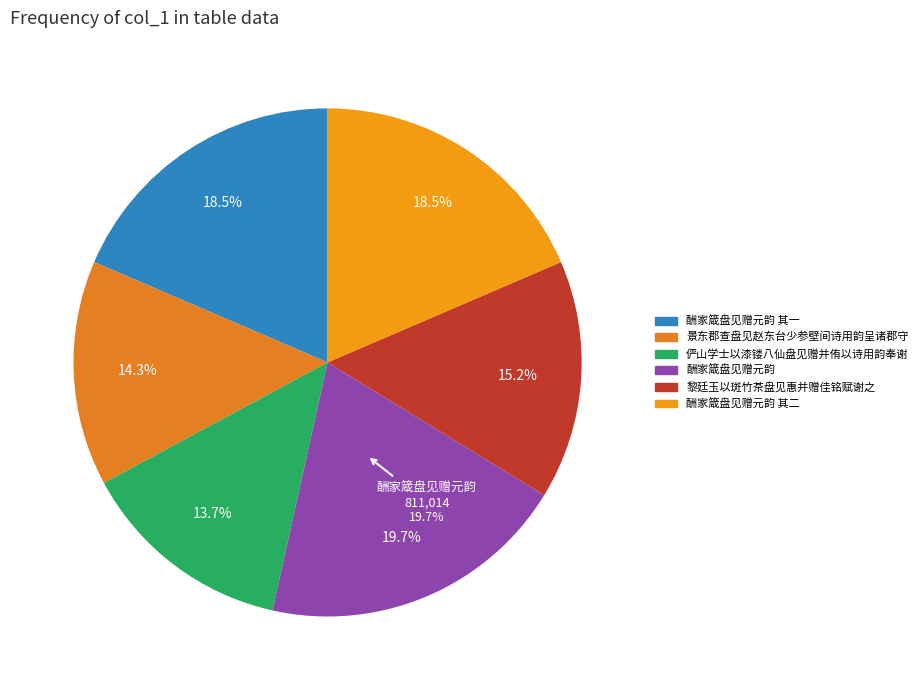

To the nearest percent, what is the average slice percentage?

17%